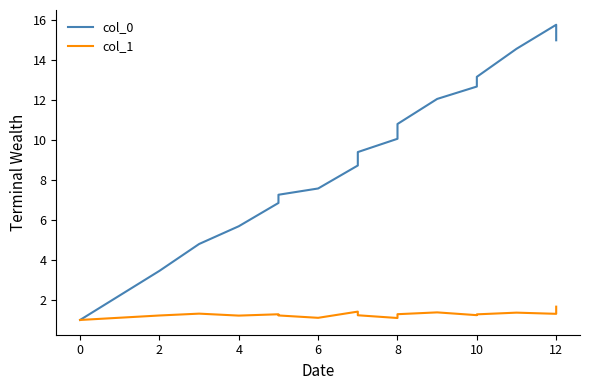

At how many categories does at least one series exceed 9?

10